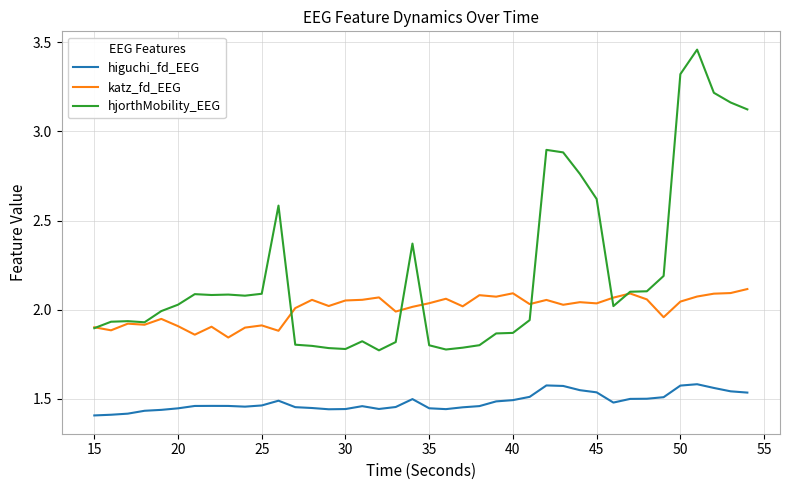

Which series has the widest spread of values?

hjorthMobility_EEG